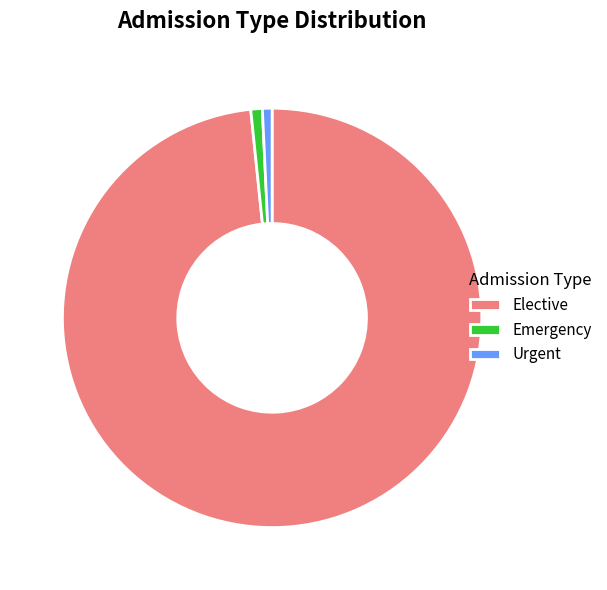

Which slice is the largest?

Elective